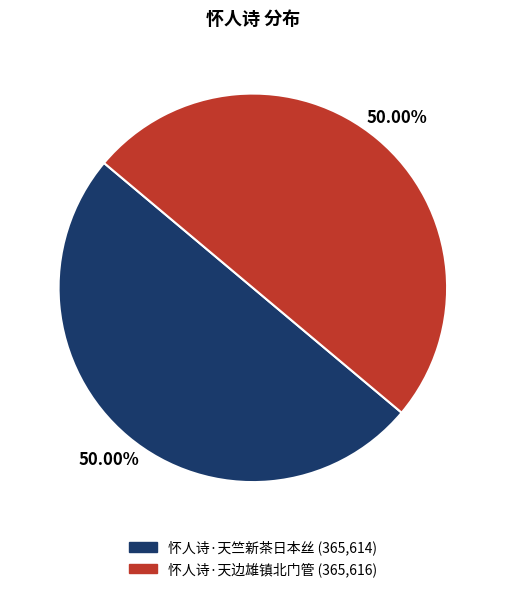

Is the sum of 怀人诗·天边雄镇北门管 and 怀人诗·天竺新茶日本丝 greater than half?

Yes